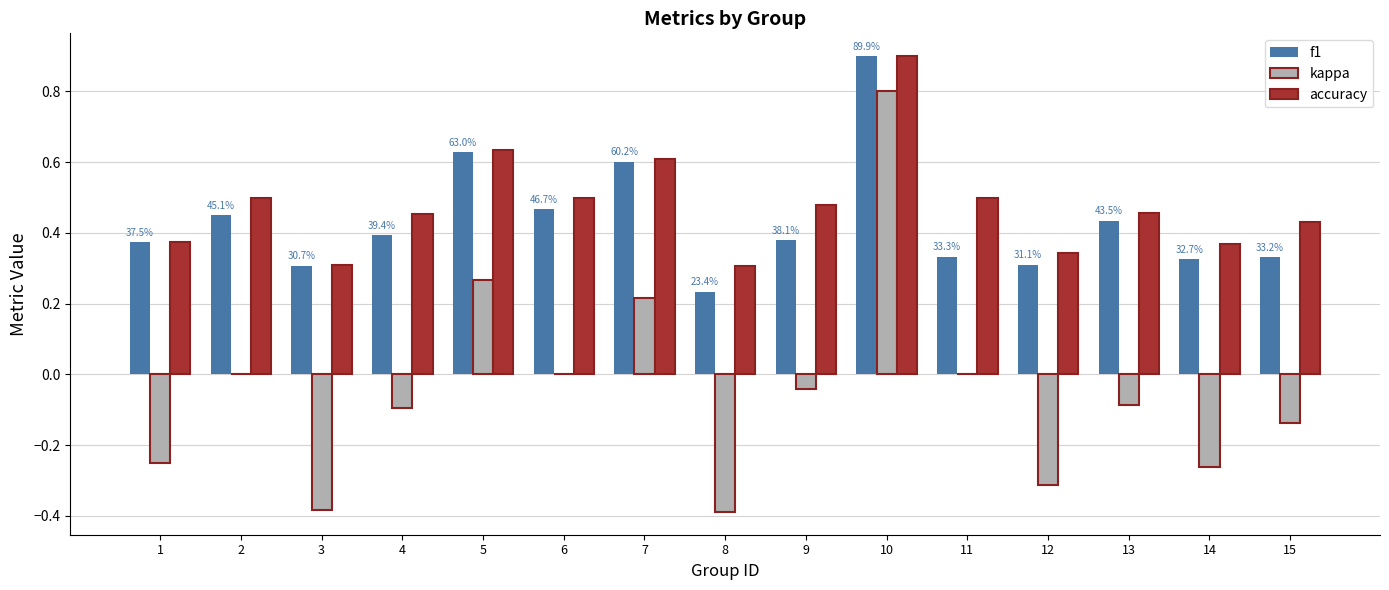

How many categories are shown in the chart?

15